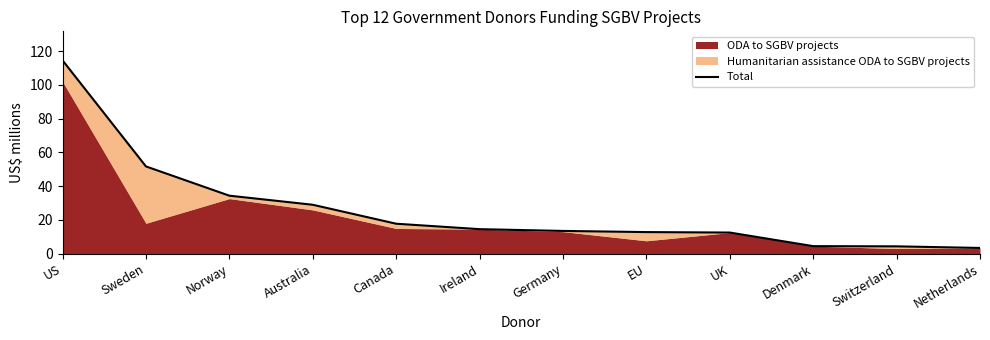

True or false: there are more than 2 points higher than both neighbors.

False